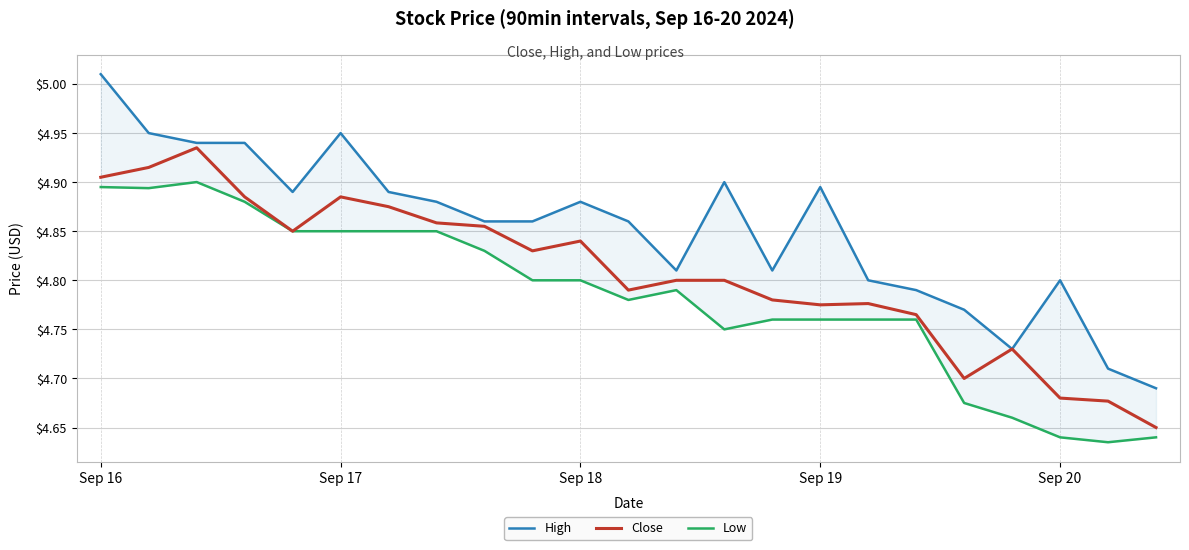

What is the difference between the Low values at 14 and 19?

0.1